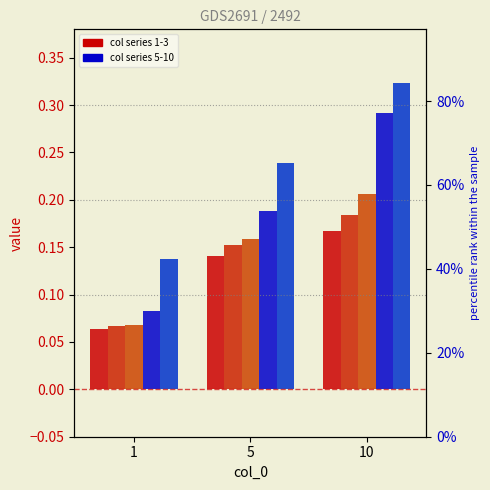

What is the difference between the maximum and minimum values in the 3 series?

0.1